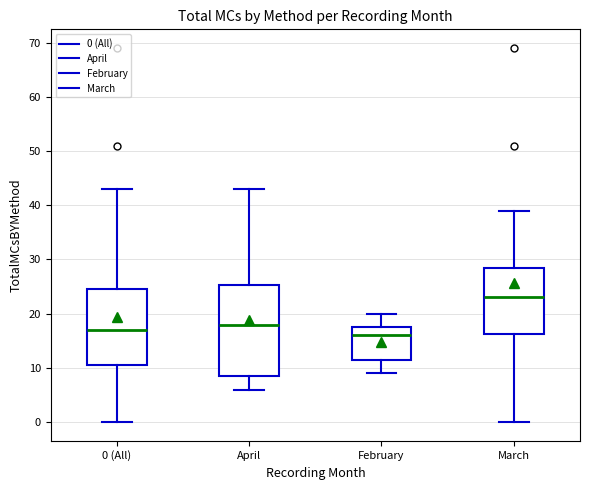

Which box has the highest median line?

March